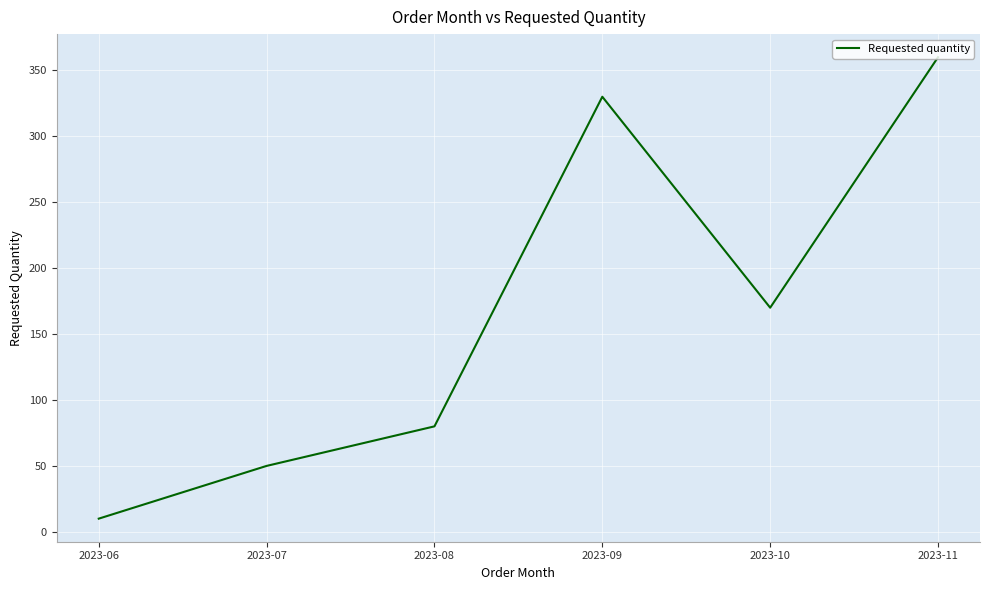

How many lines are shown in the chart?

1